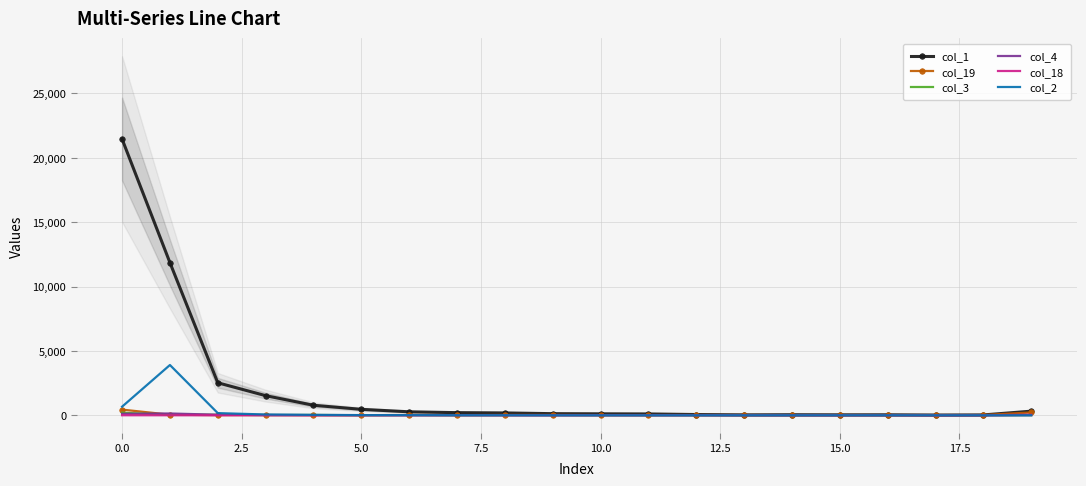

What is the value of the col_4 point at the 12th from the left?

3